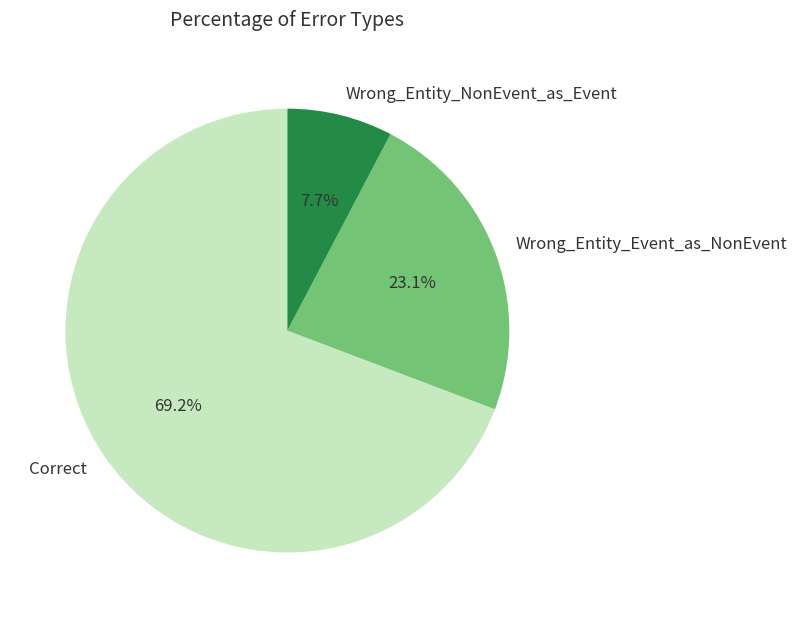

How many segments does this pie chart have?

3